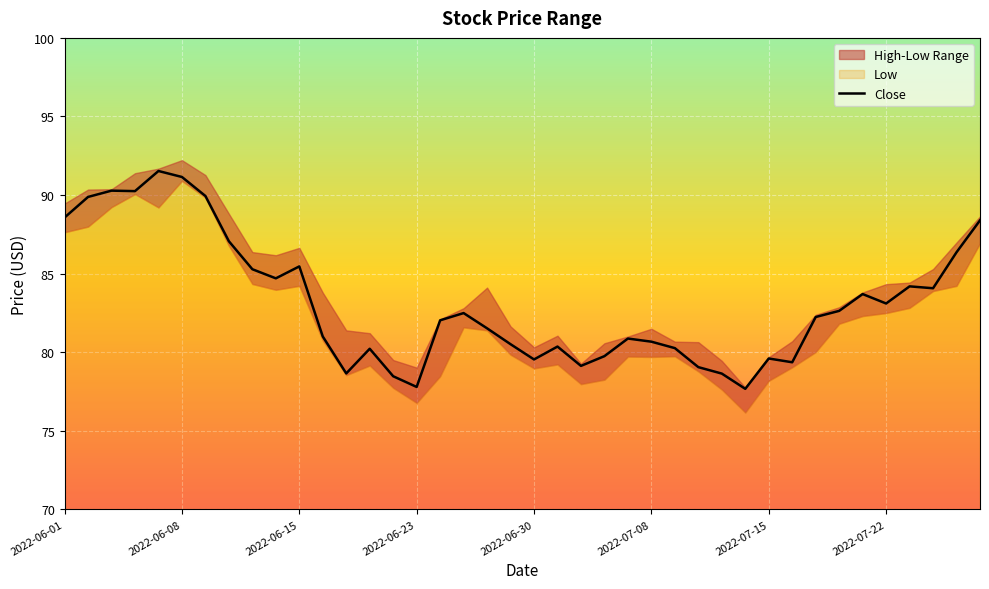

Is this an area chart (filled region under the line)?

No